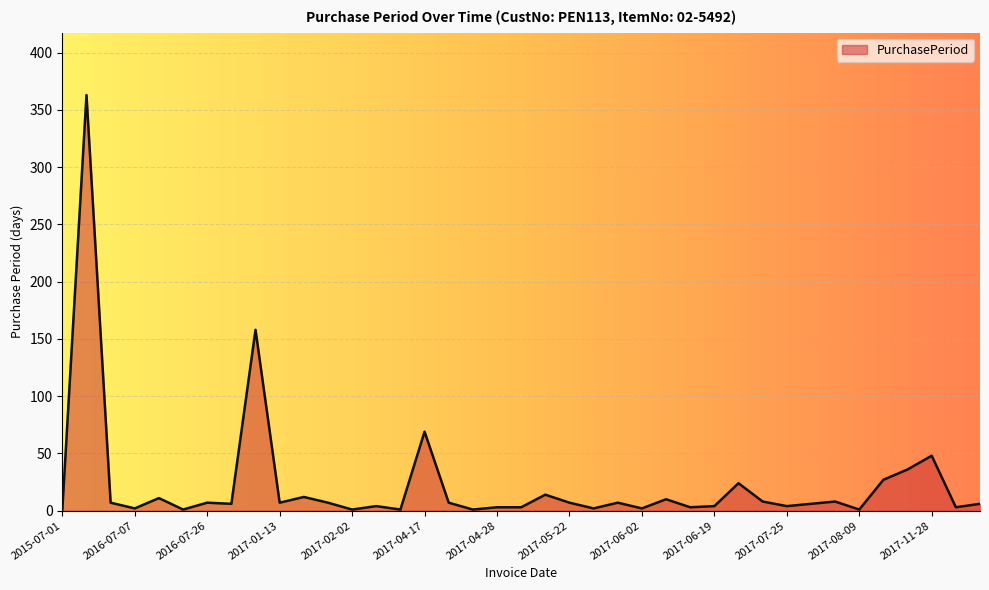

What is the difference between the maximum and minimum values?

362